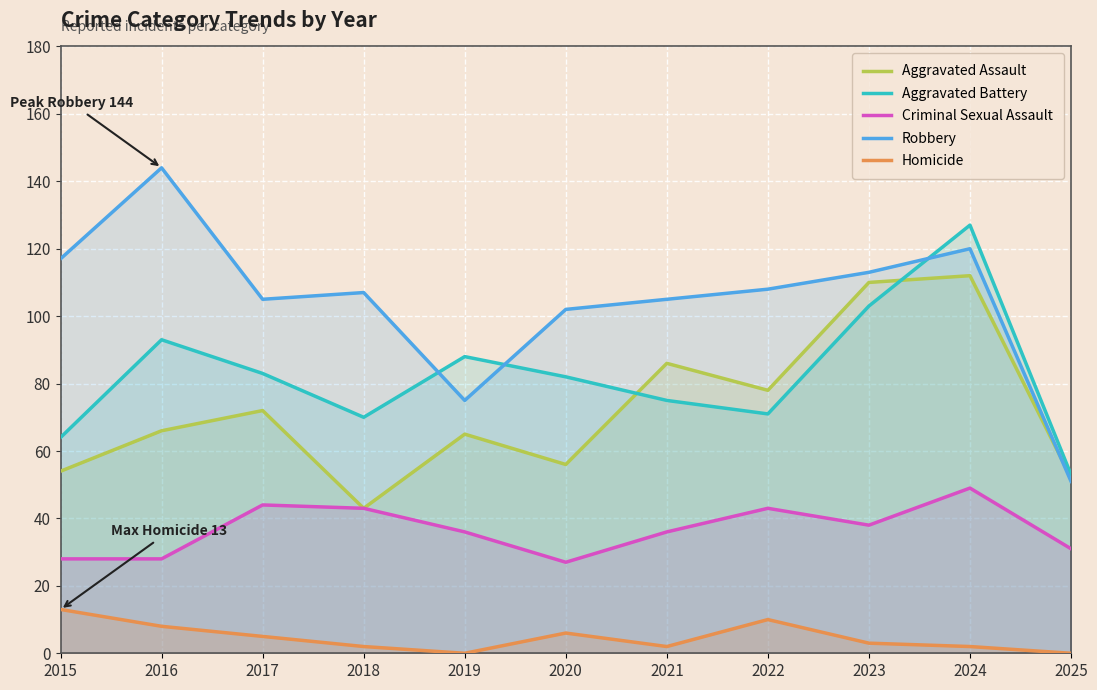

What is the minimum value for Criminal Sexual Assault?

27